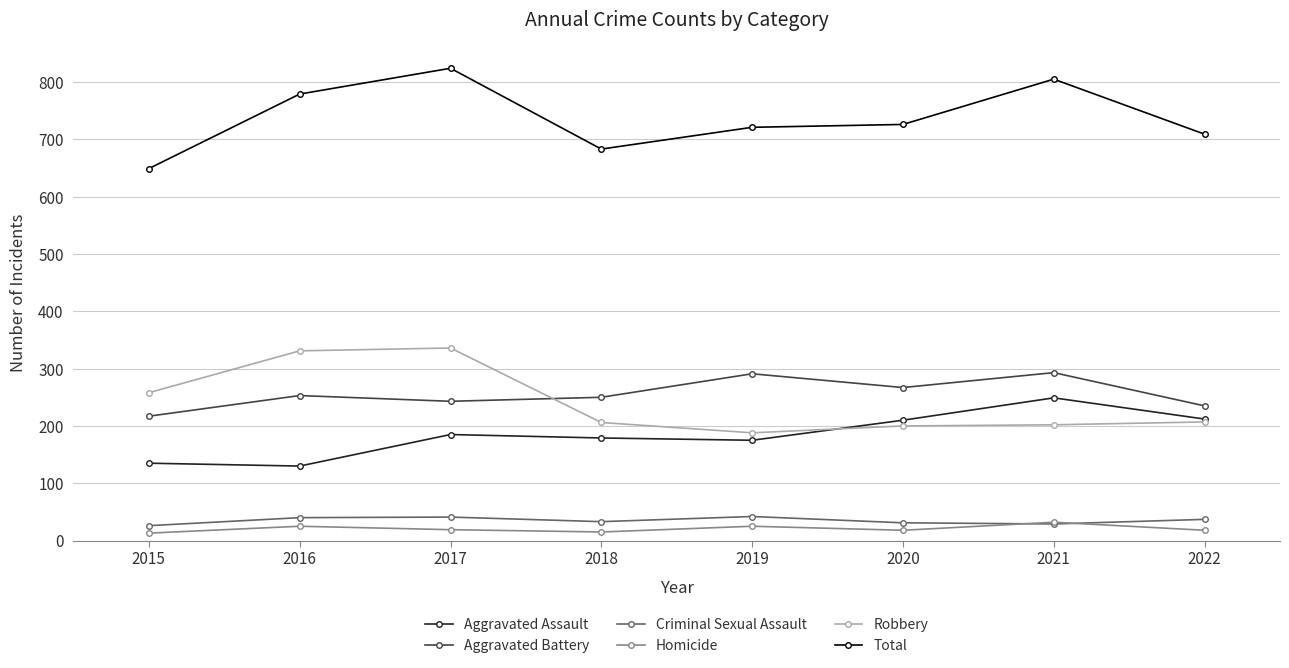

At how many categories does at least one series exceed 70?

8